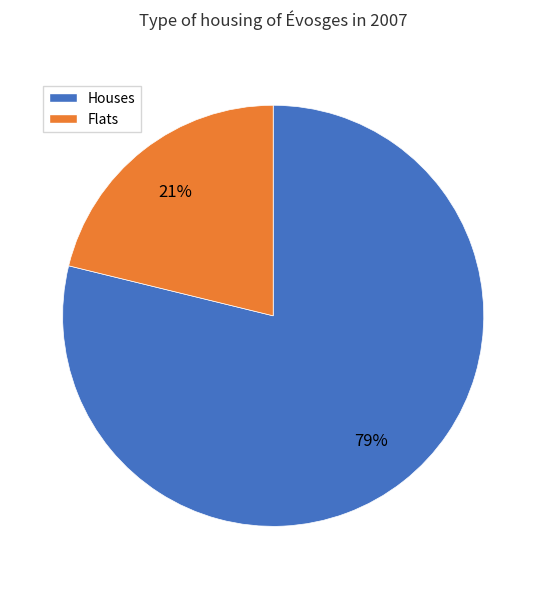

Count the number of slices in the pie.

2